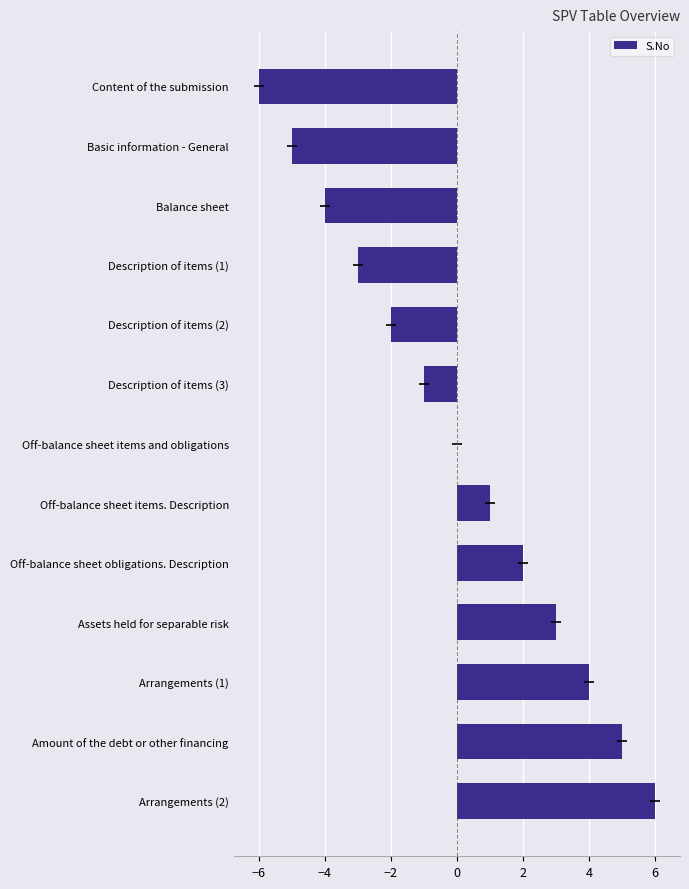

The chart shows a value of -3 at Description of items (2). True or false?

False